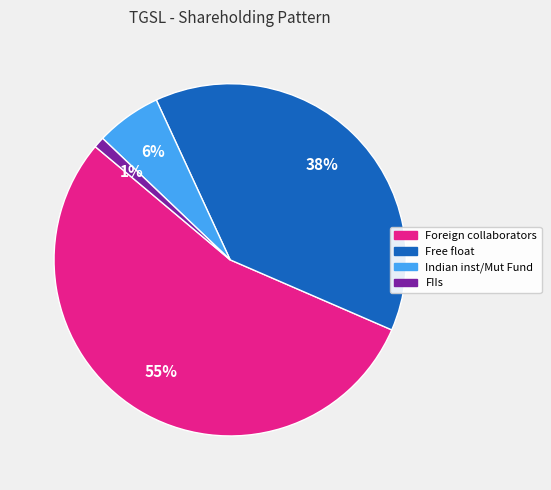

Count the number of slices in the pie.

4